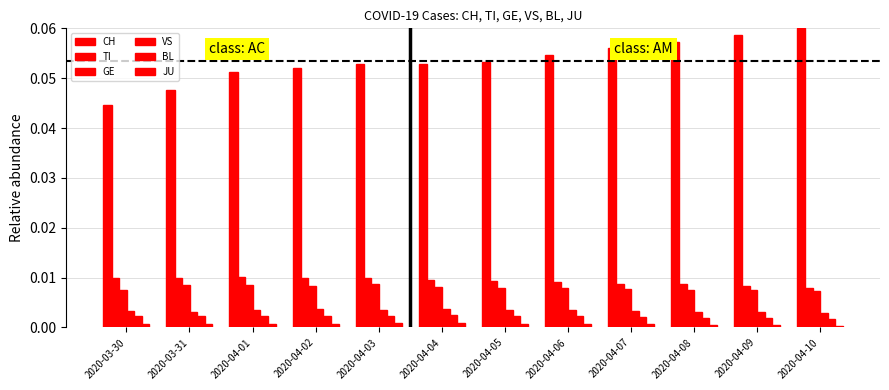

How many bars are there in total?

72